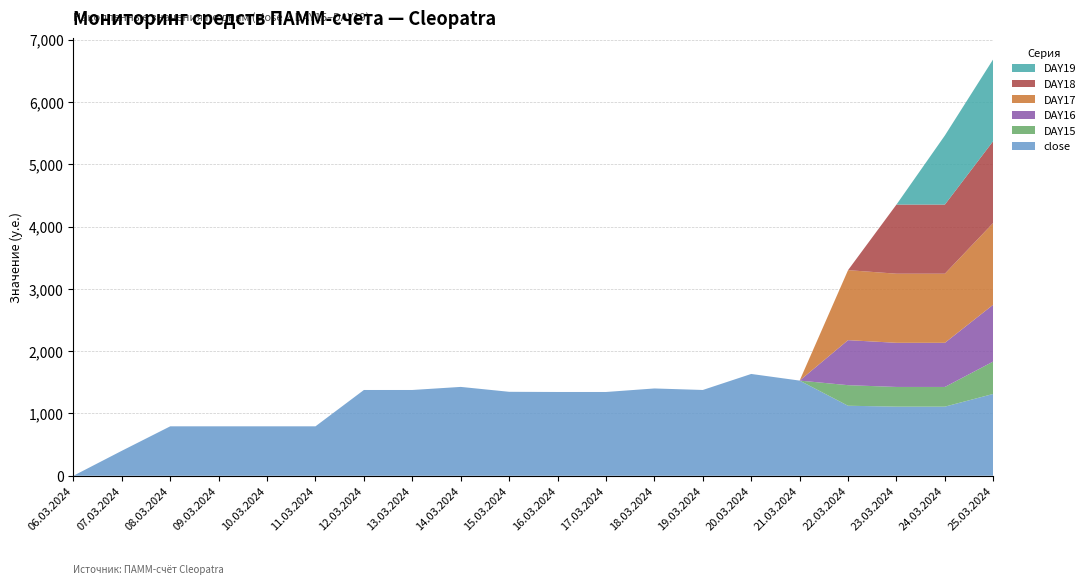

Reading left to right, extract all data points from this chart.

close: 06.03.2024=0.0	07.03.2024=401.0	08.03.2024=793.4	09.03.2024=793.4	10.03.2024=793.4	11.03.2024=793.4	12.03.2024=1376.6	13.03.2024=1376.6	14.03.2024=1426.0	15.03.2024=1347.3	16.03.2024=1344.5	17.03.2024=1344.5	18.03.2024=1401.0	19.03.2024=1376.7	20.03.2024=1633.8	21.03.2024=1527.3	22.03.2024=1123.6	23.03.2024=1109.3	24.03.2024=1109.3	25.03.2024=1313.5
DAY15: 06.03.2024=0.0	07.03.2024=0.0	08.03.2024=0.0	09.03.2024=0.0	10.03.2024=0.0	11.03.2024=0.0	12.03.2024=0.0	13.03.2024=0.0	14.03.2024=0.0	15.03.2024=0.0	16.03.2024=0.0	17.03.2024=0.0	18.03.2024=0.0	19.03.2024=0.0	20.03.2024=0.0	21.03.2024=0.0	22.03.2024=330.2	23.03.2024=315.9	24.03.2024=315.9	25.03.2024=520.1
DAY16: 06.03.2024=0.0	07.03.2024=0.0	08.03.2024=0.0	09.03.2024=0.0	10.03.2024=0.0	11.03.2024=0.0	12.03.2024=0.0	13.03.2024=0.0	14.03.2024=0.0	15.03.2024=0.0	16.03.2024=0.0	17.03.2024=0.0	18.03.2024=0.0	19.03.2024=0.0	20.03.2024=0.0	21.03.2024=0.0	22.03.2024=722.6	23.03.2024=708.3	24.03.2024=708.3	25.03.2024=912.5
DAY17: 06.03.2024=0.0	07.03.2024=0.0	08.03.2024=0.0	09.03.2024=0.0	10.03.2024=0.0	11.03.2024=0.0	12.03.2024=0.0	13.03.2024=0.0	14.03.2024=0.0	15.03.2024=0.0	16.03.2024=0.0	17.03.2024=0.0	18.03.2024=0.0	19.03.2024=0.0	20.03.2024=0.0	21.03.2024=0.0	22.03.2024=1123.6	23.03.2024=1109.3	24.03.2024=1109.3	25.03.2024=1313.5
DAY18: 06.03.2024=0.0	07.03.2024=0.0	08.03.2024=0.0	09.03.2024=0.0	10.03.2024=0.0	11.03.2024=0.0	12.03.2024=0.0	13.03.2024=0.0	14.03.2024=0.0	15.03.2024=0.0	16.03.2024=0.0	17.03.2024=0.0	18.03.2024=0.0	19.03.2024=0.0	20.03.2024=0.0	21.03.2024=0.0	22.03.2024=0.0	23.03.2024=1109.3	24.03.2024=1109.3	25.03.2024=1313.5
DAY19: 06.03.2024=0.0	07.03.2024=0.0	08.03.2024=0.0	09.03.2024=0.0	10.03.2024=0.0	11.03.2024=0.0	12.03.2024=0.0	13.03.2024=0.0	14.03.2024=0.0	15.03.2024=0.0	16.03.2024=0.0	17.03.2024=0.0	18.03.2024=0.0	19.03.2024=0.0	20.03.2024=0.0	21.03.2024=0.0	22.03.2024=0.0	23.03.2024=0.0	24.03.2024=1109.3	25.03.2024=1313.5